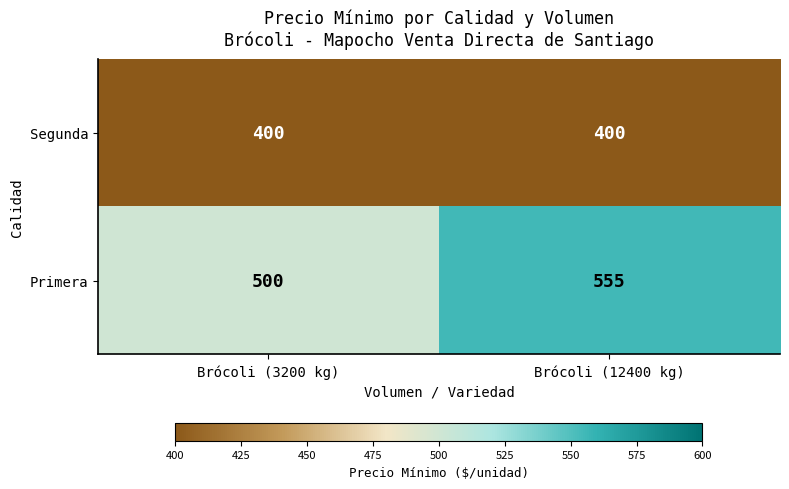

What is the sum of all Segunda values?

800